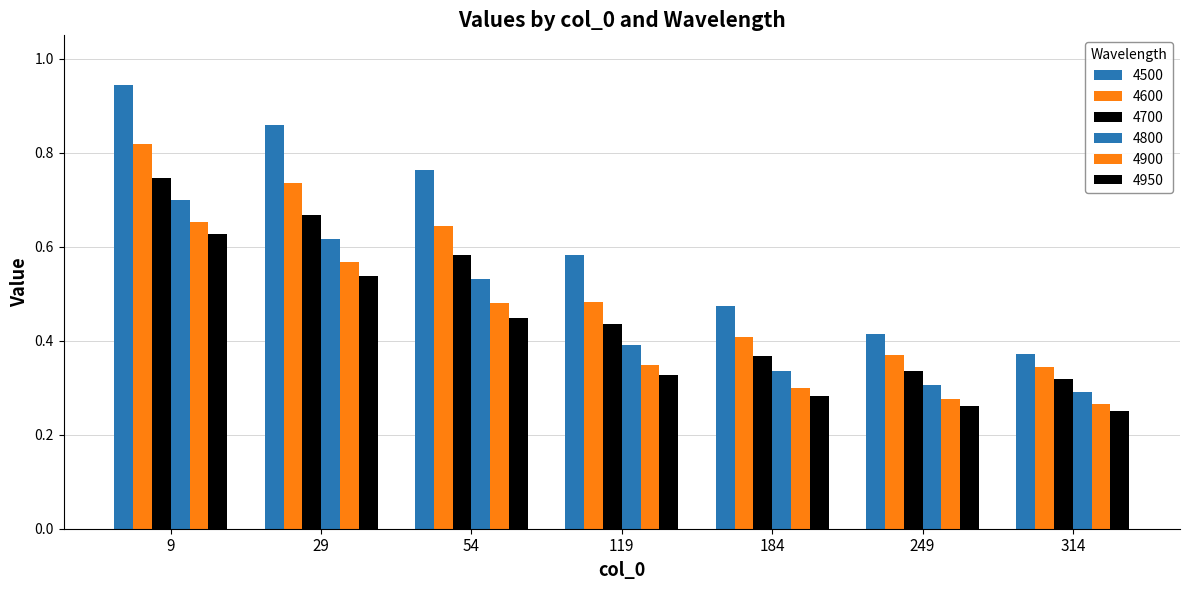

Is the value of 4600 at 29 greater than the value of 4500 at 119?

Yes